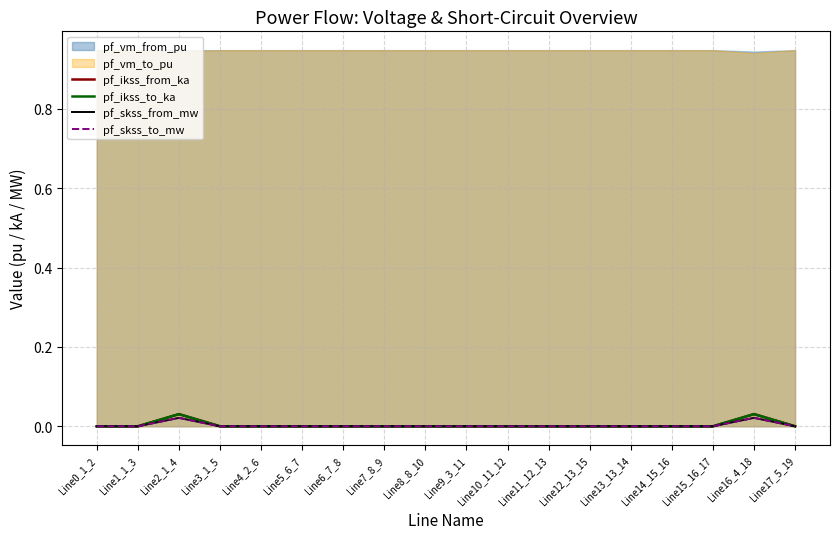

What position from the left is Line15_16_17?

16